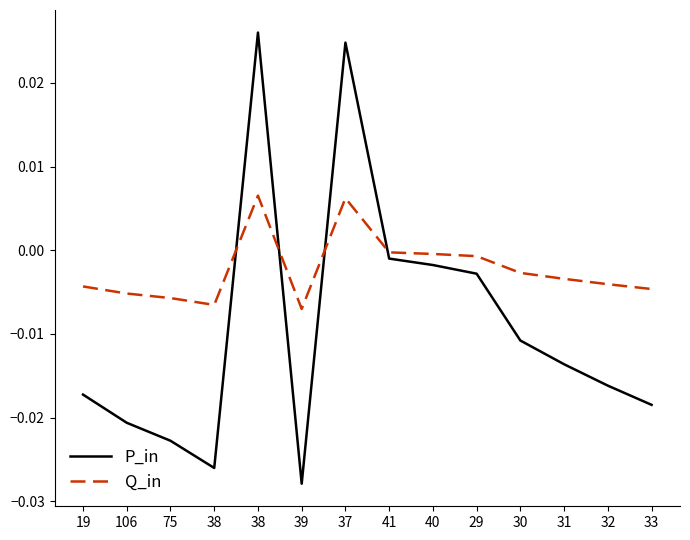

What is the difference between the maximum and minimum values in the P_in series?

0.1